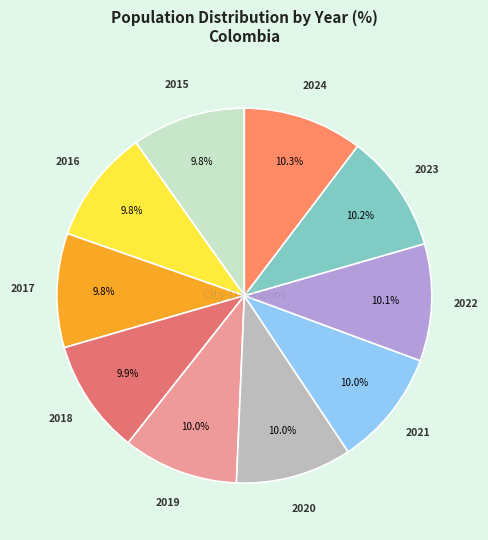

Is 2015 the majority of the pie?

No